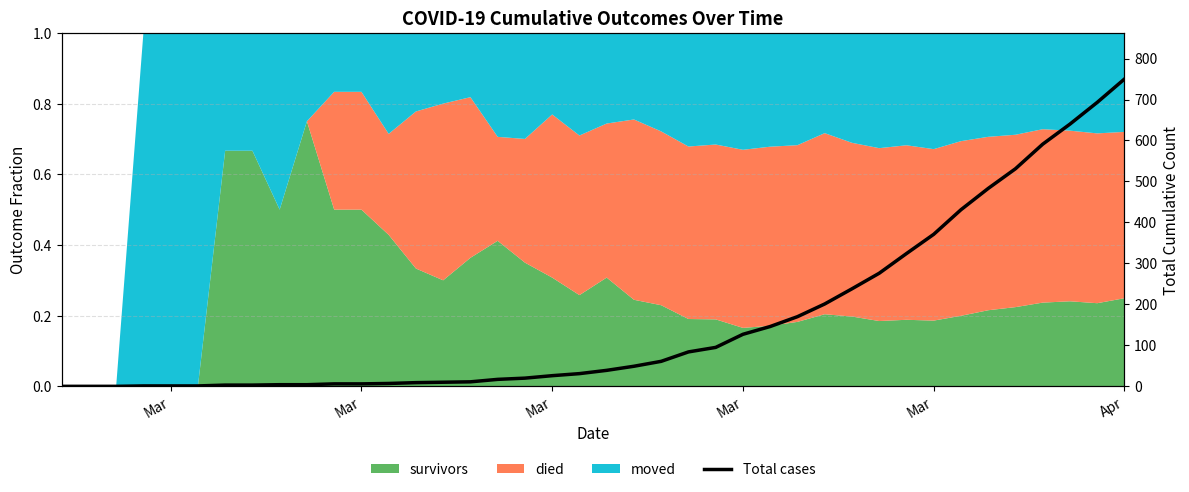

At which category does the chart reach its peak across all series?

Apr